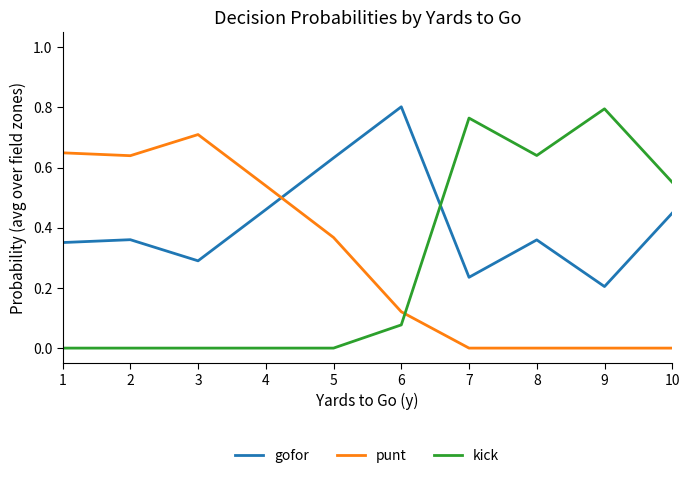

At 9, list the series in order from largest to smallest.

kick, gofor, punt